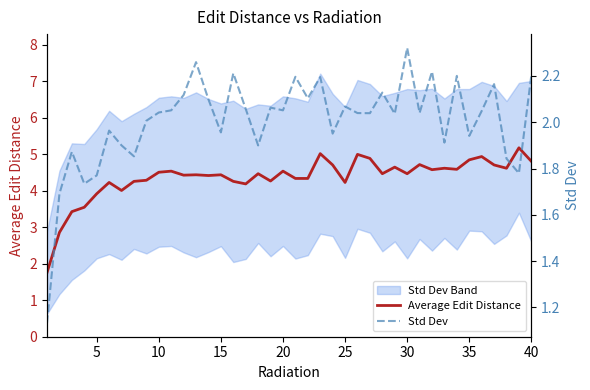

What is the difference between the maximum and minimum values in the Std Dev series?

1.2